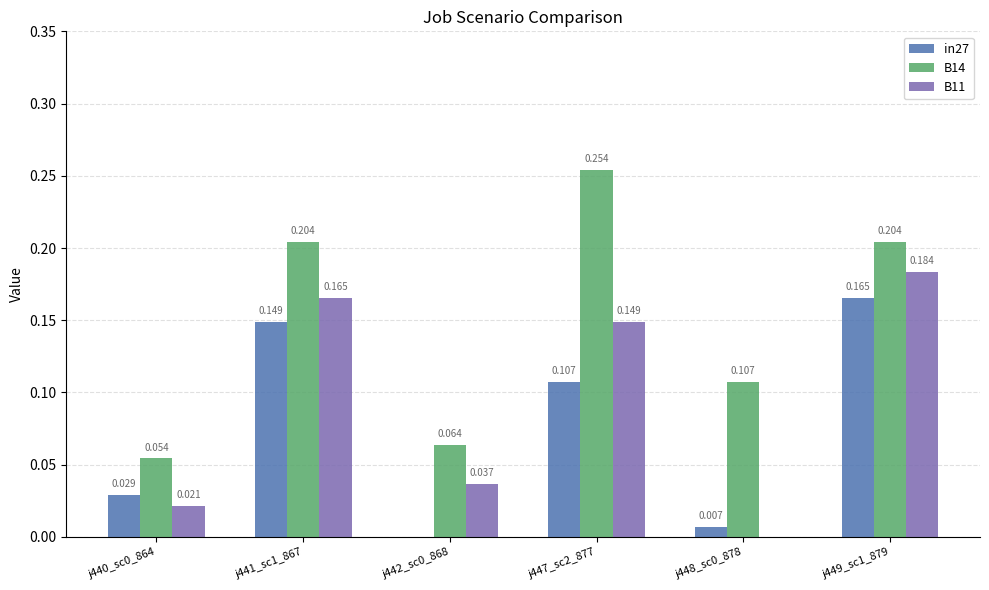

Is the value of B11 at j442_sc0_868 greater than the value of B14 at j447_sc2_877?

No